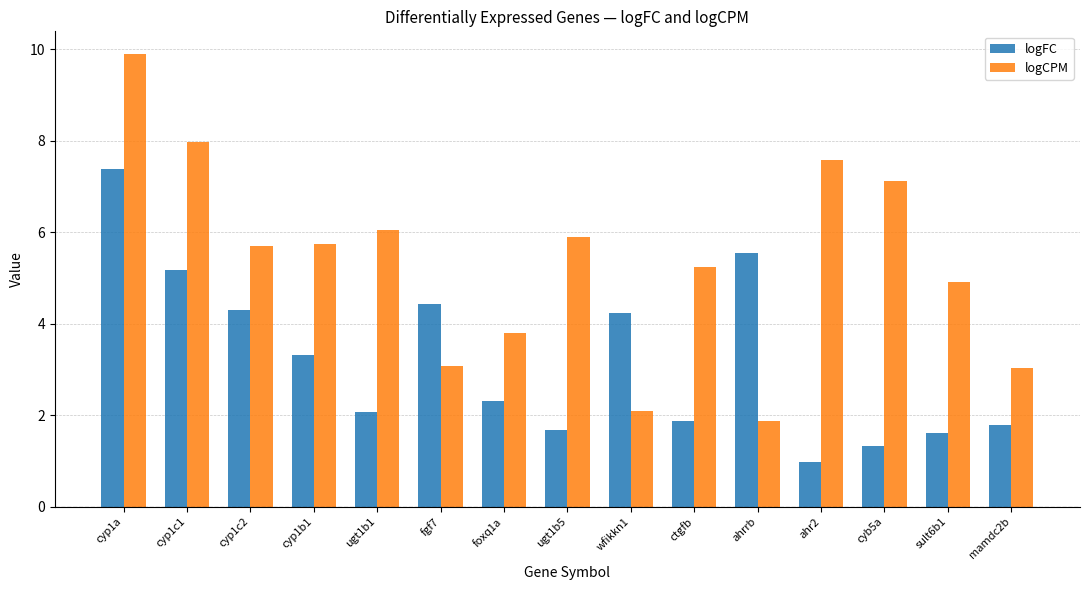

What is the label of the 6th bar from the right?

ctgfb